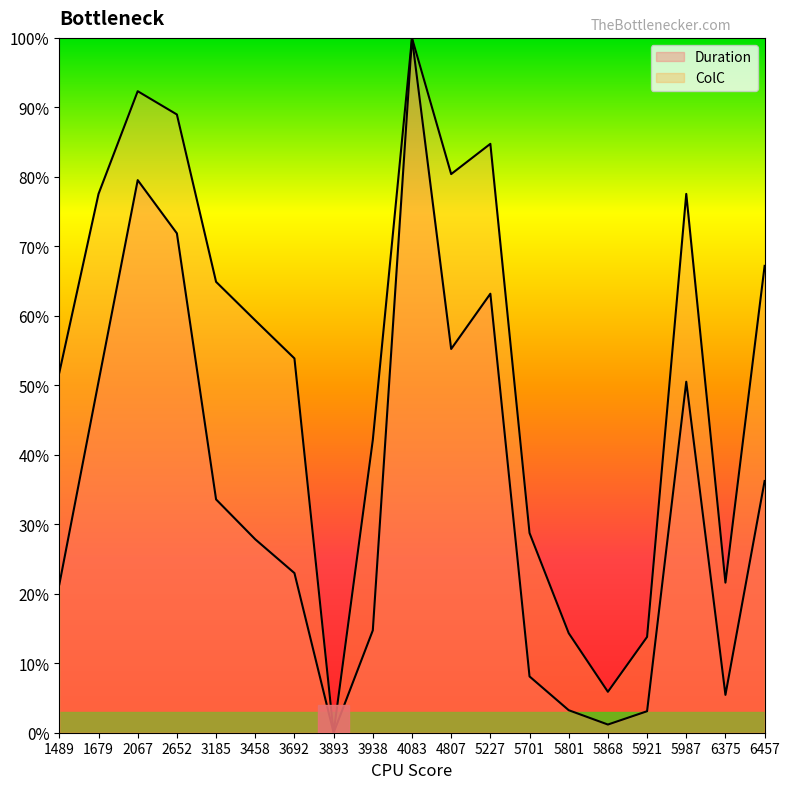

How many values in Duration are above zero?

18